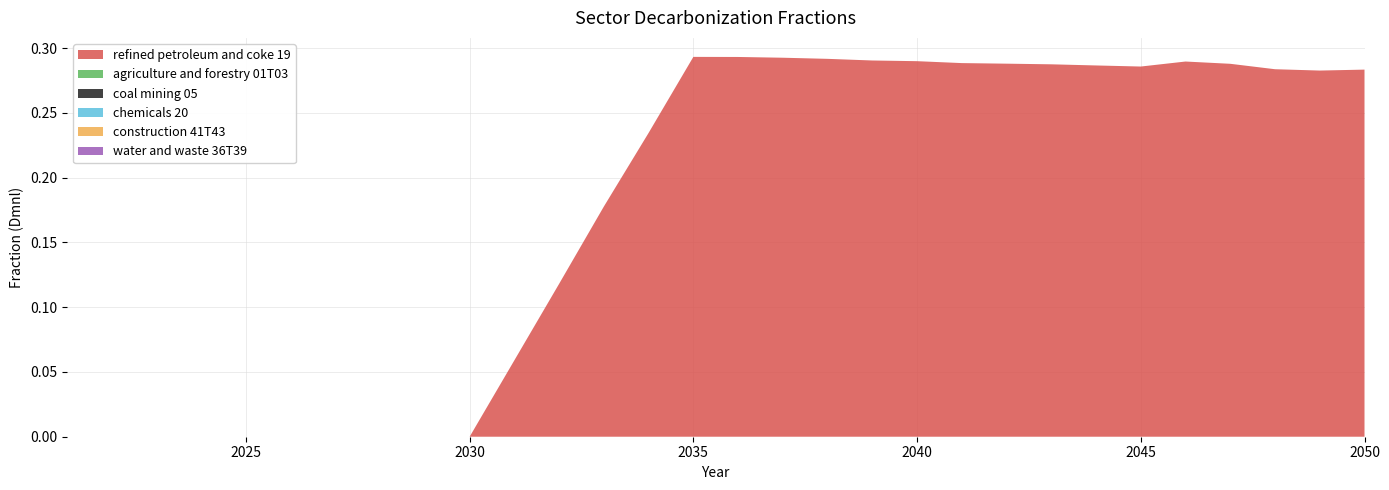

Reading left to right, extract all data points from this chart.

refined petroleum and coke 19: 2021=0.0	2022=0.0	2023=0.0	2024=0.0	2025=0.0	2026=0.0	2027=0.0	2028=0.0	2029=0.0	2030=0.0	2031=0.1	2032=0.1	2033=0.2	2034=0.2	2035=0.3	2036=0.3	2037=0.3	2038=0.3	2039=0.3	2040=0.3	2041=0.3	2042=0.3	2043=0.3	2044=0.3	2045=0.3	2046=0.3	2047=0.3	2048=0.3	2049=0.3	2050=0.3
agriculture and forestry 01T03: 2021=0.0	2022=0.0	2023=0.0	2024=0.0	2025=0.0	2026=0.0	2027=0.0	2028=0.0	2029=0.0	2030=0.0	2031=0.0	2032=0.0	2033=0.0	2034=0.0	2035=0.0	2036=0.0	2037=0.0	2038=0.0	2039=0.0	2040=0.0	2041=0.0	2042=0.0	2043=0.0	2044=0.0	2045=0.0	2046=0.0	2047=0.0	2048=0.0	2049=0.0	2050=0.0
coal mining 05: 2021=0.0	2022=0.0	2023=0.0	2024=0.0	2025=0.0	2026=0.0	2027=0.0	2028=0.0	2029=0.0	2030=0.0	2031=0.0	2032=0.0	2033=0.0	2034=0.0	2035=0.0	2036=0.0	2037=0.0	2038=0.0	2039=0.0	2040=0.0	2041=0.0	2042=0.0	2043=0.0	2044=0.0	2045=0.0	2046=0.0	2047=0.0	2048=0.0	2049=0.0	2050=0.0
chemicals 20: 2021=0.0	2022=0.0	2023=0.0	2024=0.0	2025=0.0	2026=0.0	2027=0.0	2028=0.0	2029=0.0	2030=0.0	2031=0.0	2032=0.0	2033=0.0	2034=0.0	2035=0.0	2036=0.0	2037=0.0	2038=0.0	2039=0.0	2040=0.0	2041=0.0	2042=0.0	2043=0.0	2044=0.0	2045=0.0	2046=0.0	2047=0.0	2048=0.0	2049=0.0	2050=0.0
construction 41T43: 2021=0.0	2022=0.0	2023=0.0	2024=0.0	2025=0.0	2026=0.0	2027=0.0	2028=0.0	2029=0.0	2030=0.0	2031=0.0	2032=0.0	2033=0.0	2034=0.0	2035=0.0	2036=0.0	2037=0.0	2038=0.0	2039=0.0	2040=0.0	2041=0.0	2042=0.0	2043=0.0	2044=0.0	2045=0.0	2046=0.0	2047=0.0	2048=0.0	2049=0.0	2050=0.0
water and waste 36T39: 2021=0.0	2022=0.0	2023=0.0	2024=0.0	2025=0.0	2026=0.0	2027=0.0	2028=0.0	2029=0.0	2030=0.0	2031=0.0	2032=0.0	2033=0.0	2034=0.0	2035=0.0	2036=0.0	2037=0.0	2038=0.0	2039=0.0	2040=0.0	2041=0.0	2042=0.0	2043=0.0	2044=0.0	2045=0.0	2046=0.0	2047=0.0	2048=0.0	2049=0.0	2050=0.0